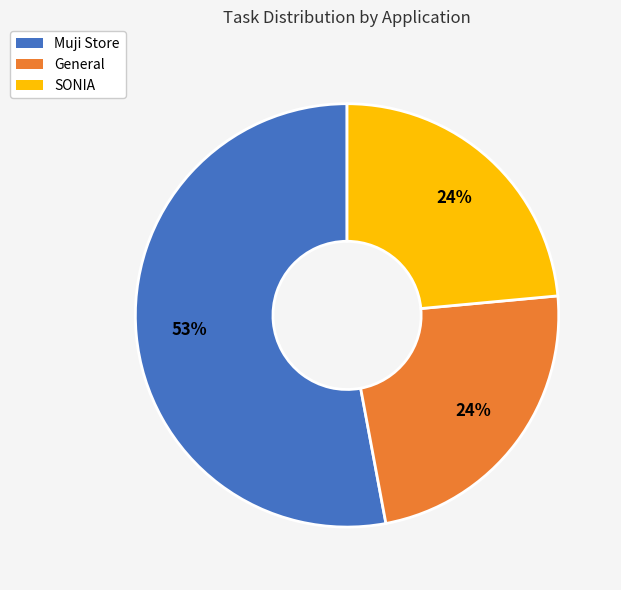

How many slices are in this pie chart?

3